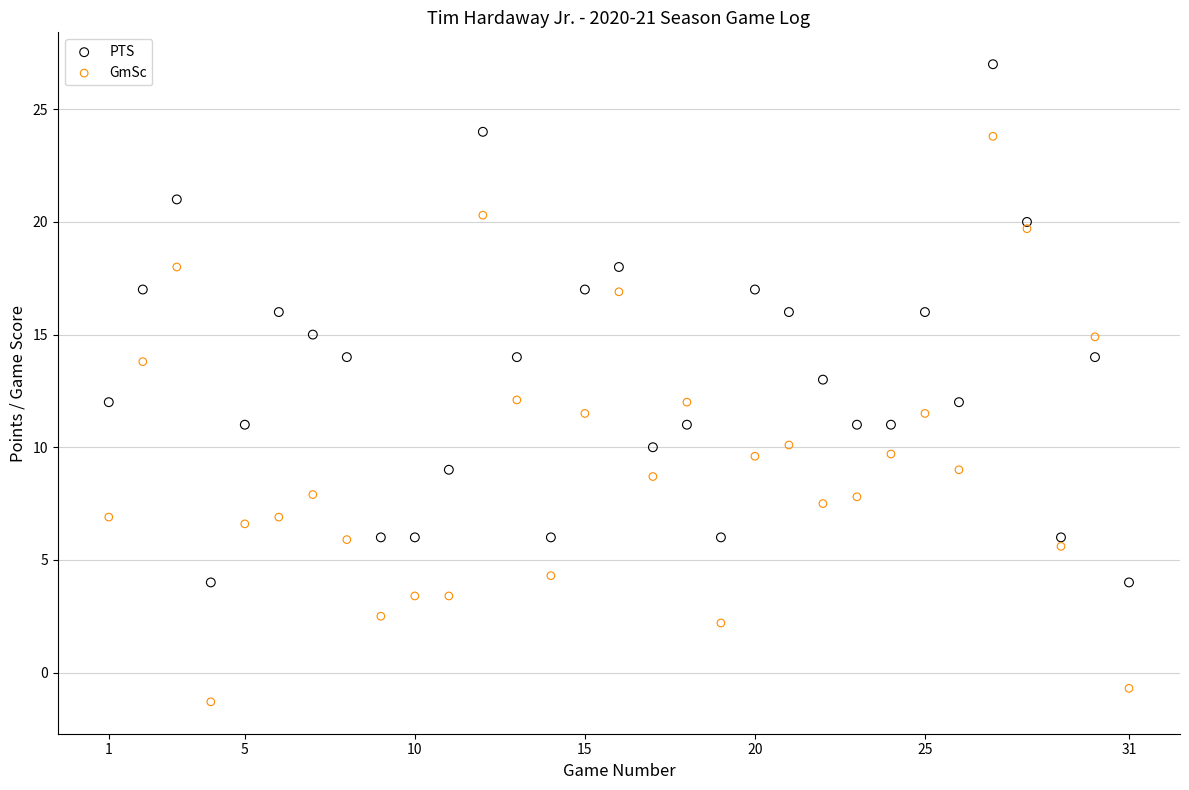

Which series contains the highest Y value?

PTS